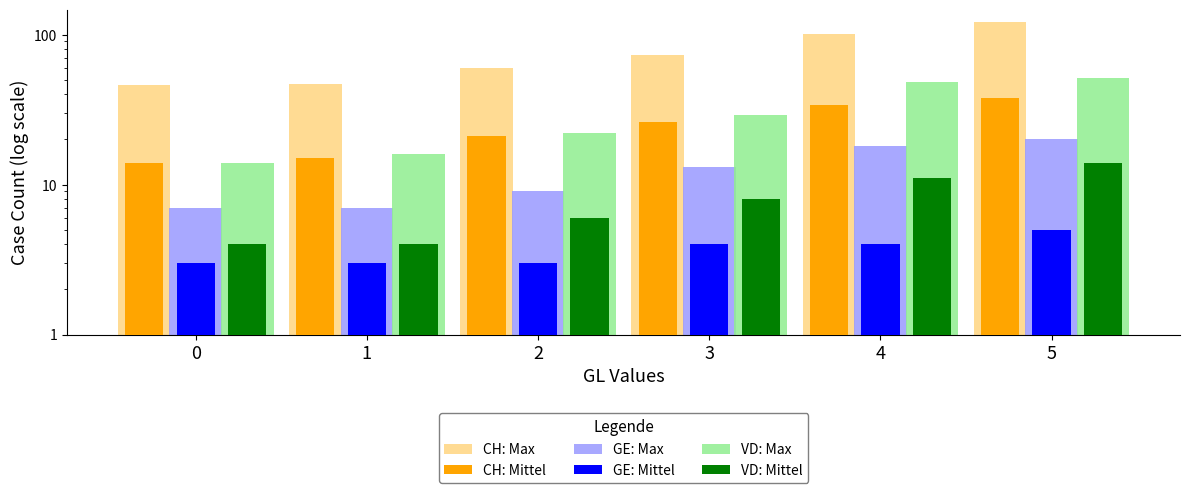

Which series has the largest total across all categories?

CH: Max